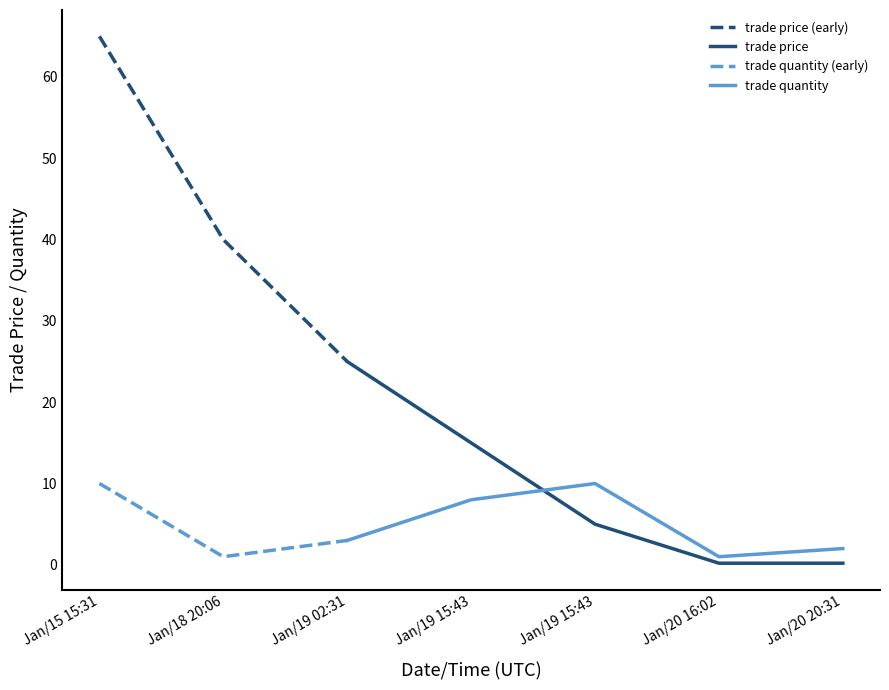

Which series has the widest spread of values?

trade price